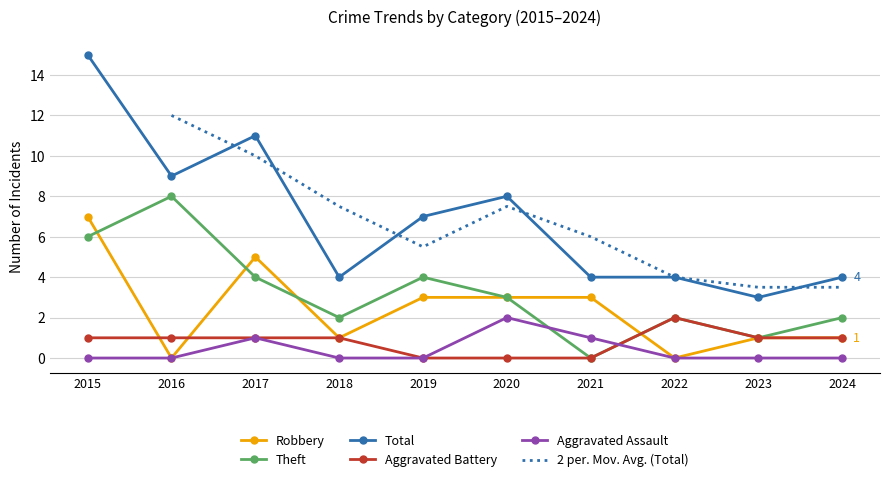

Between 2017 and 2024, which is larger?

2017